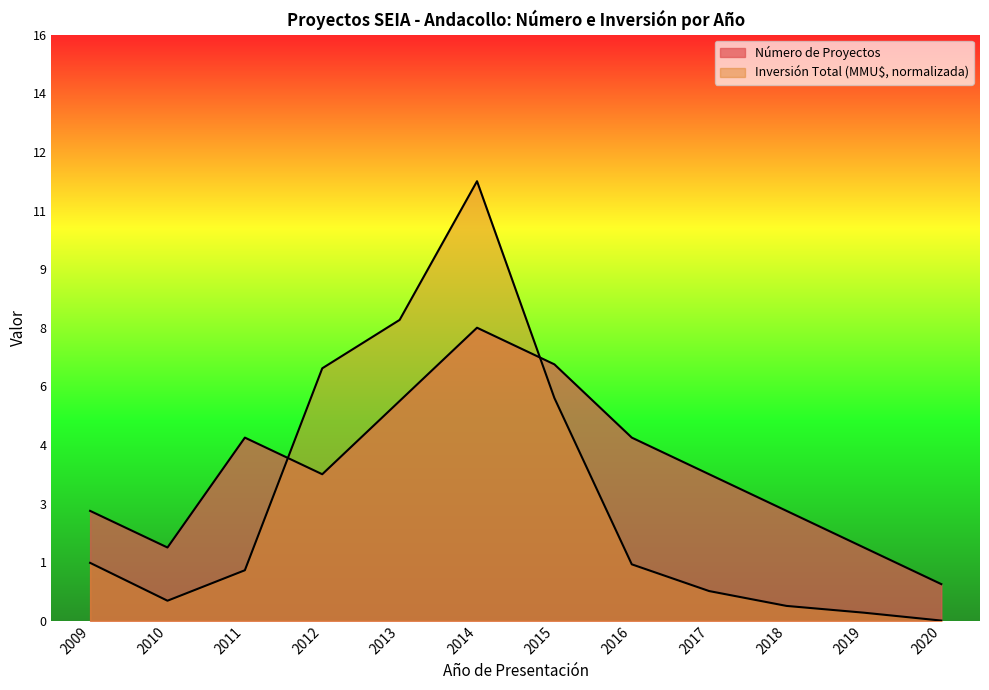

Is it true that Número de Proyectos equals 5.0 at 2016?

True